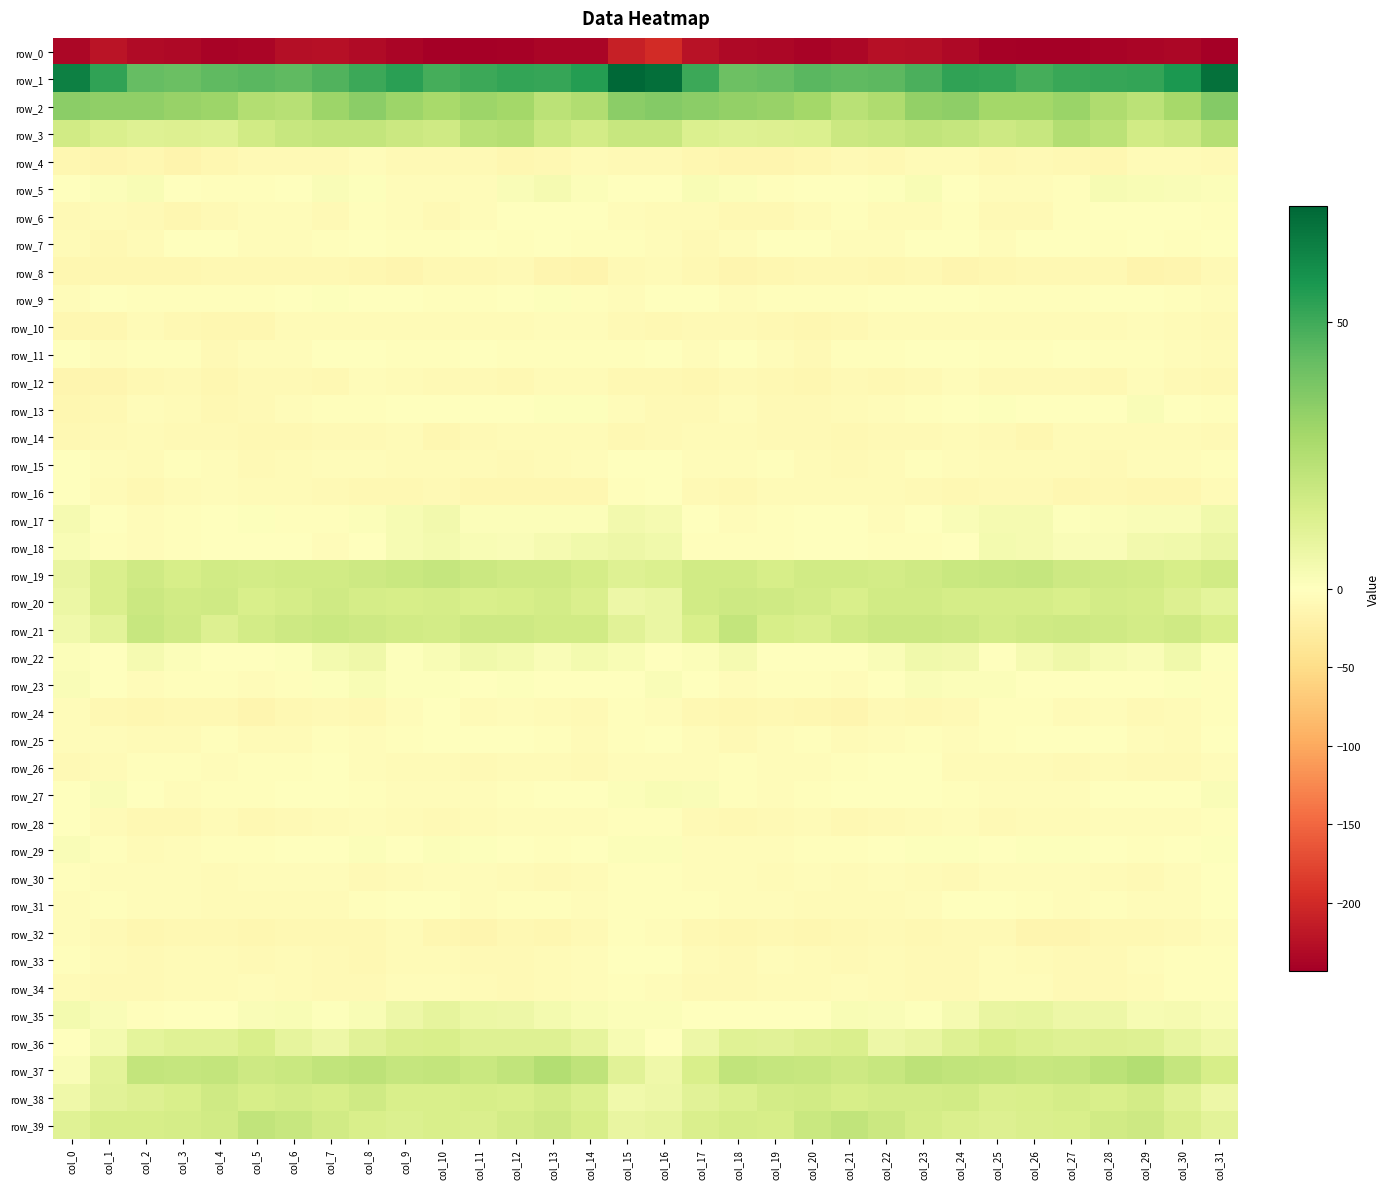

Is the value of row_6 at col_19 greater than the value of row_3 at col_28?

No